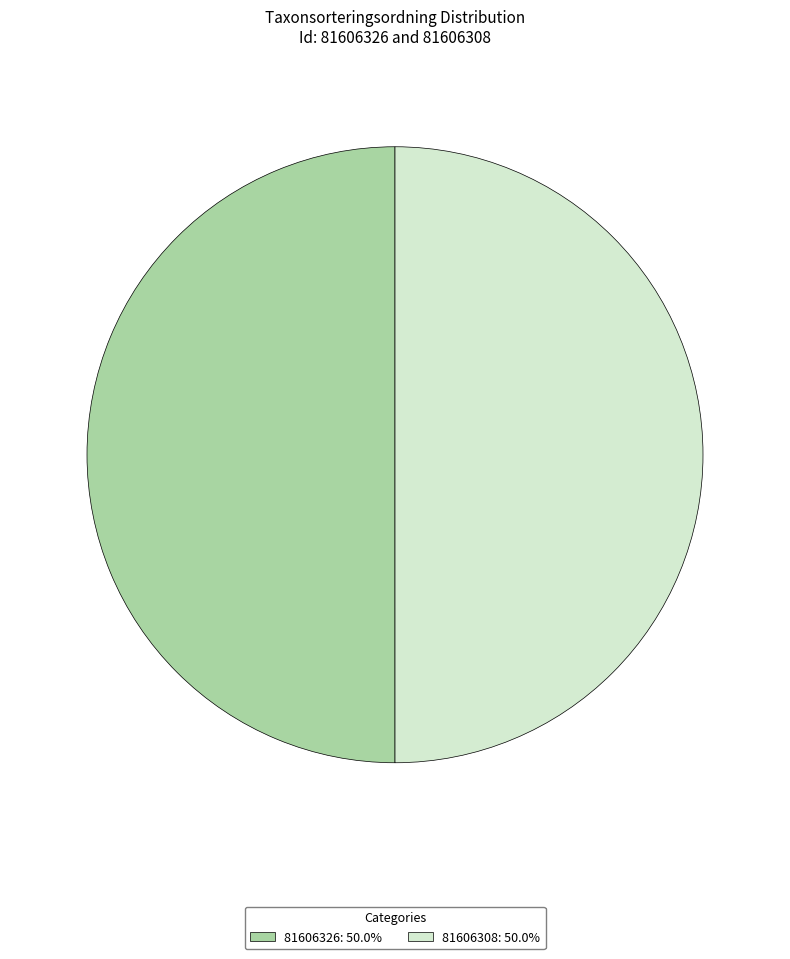

Count the number of slices in the pie.

2